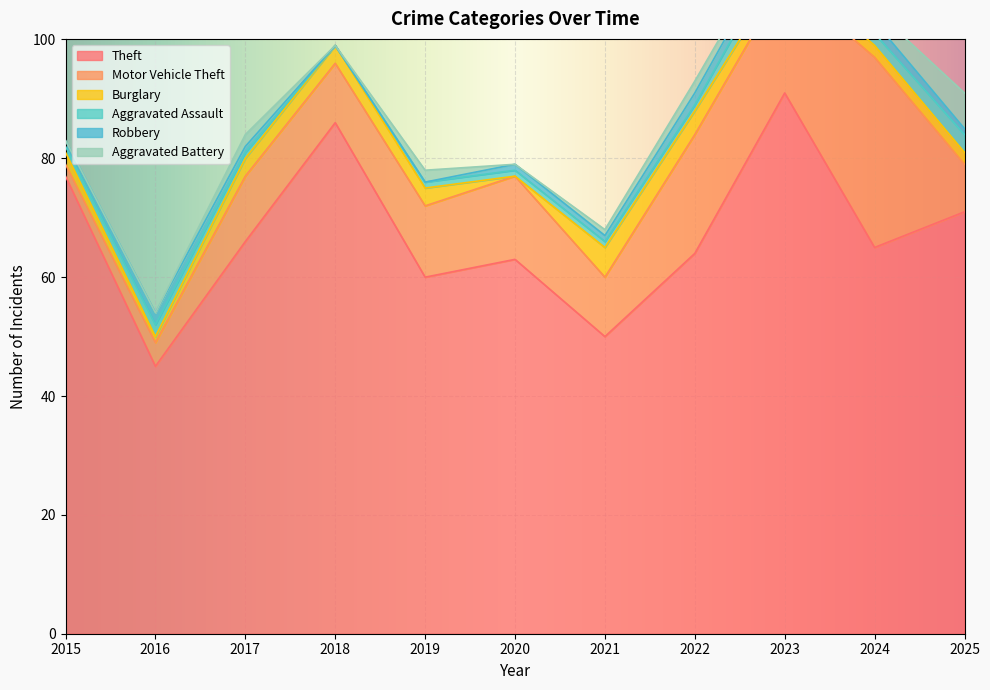

The Robbery series shows 1 at 2019. True or false?

False